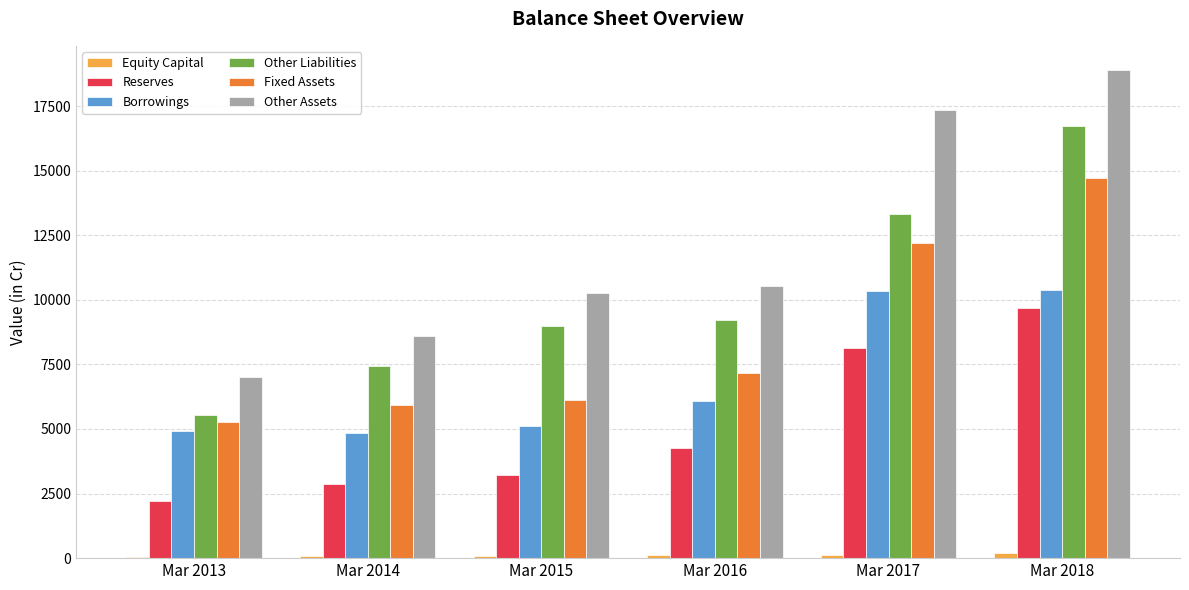

Are the bars horizontal?

No